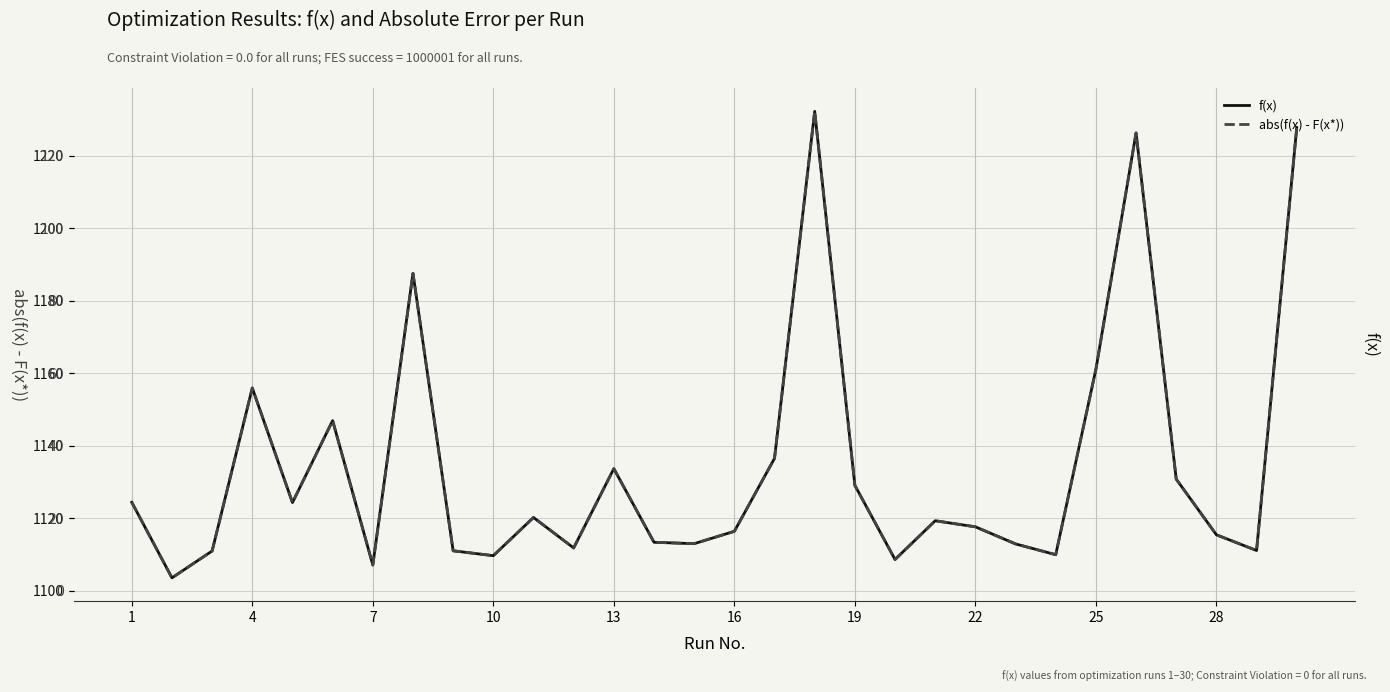

What is the maximum value for abs(f(x) - F(x*))?

132.2